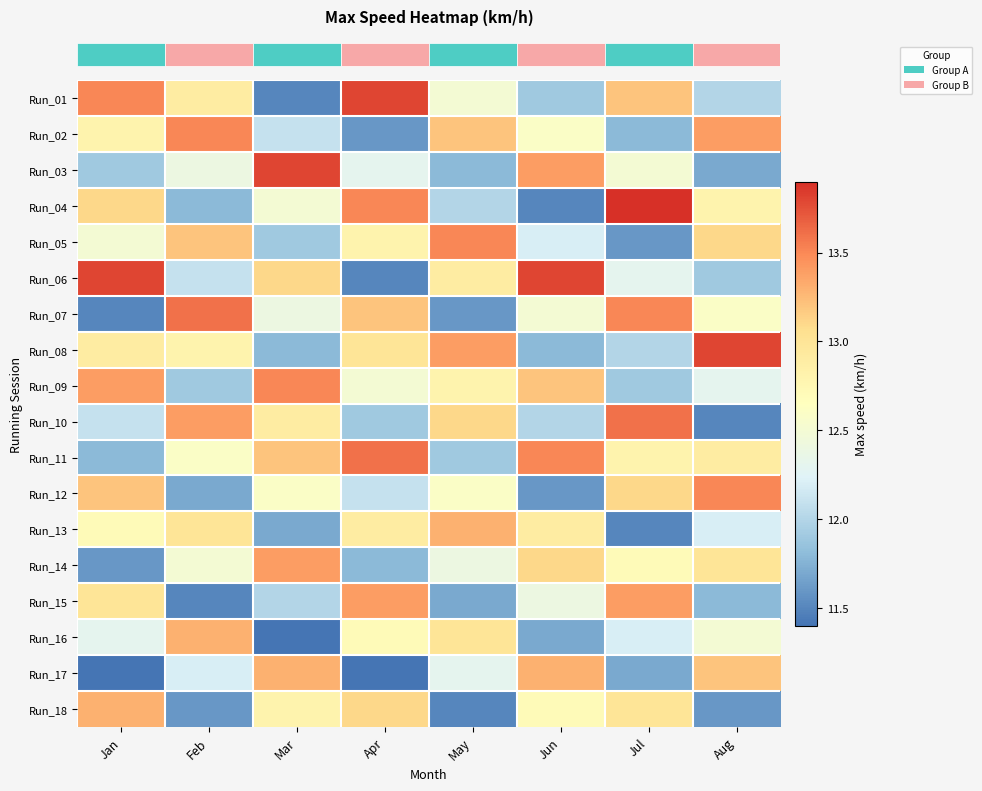

At which category is the sum across all series the highest?

Apr